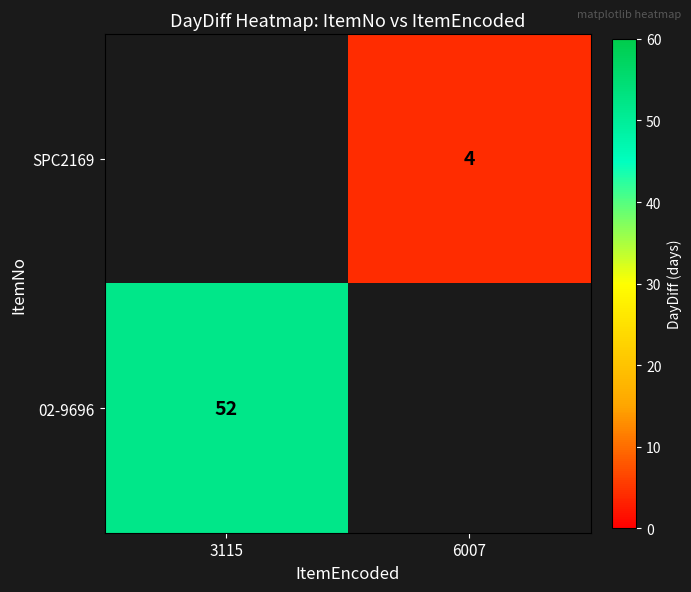

At which category does the chart reach its peak across all series?

3115